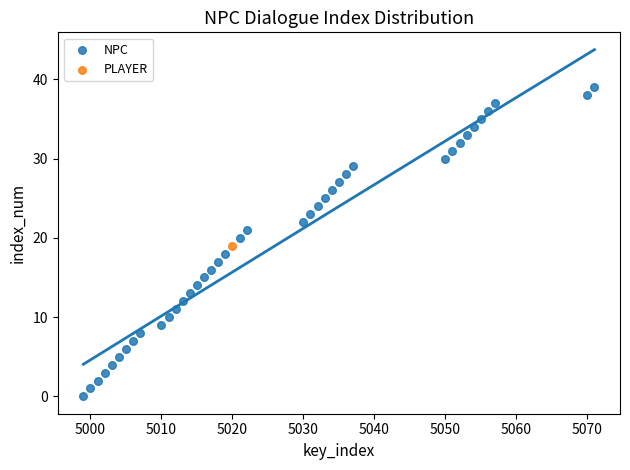

What are all the series names shown in the legend?

NPC, PLAYER